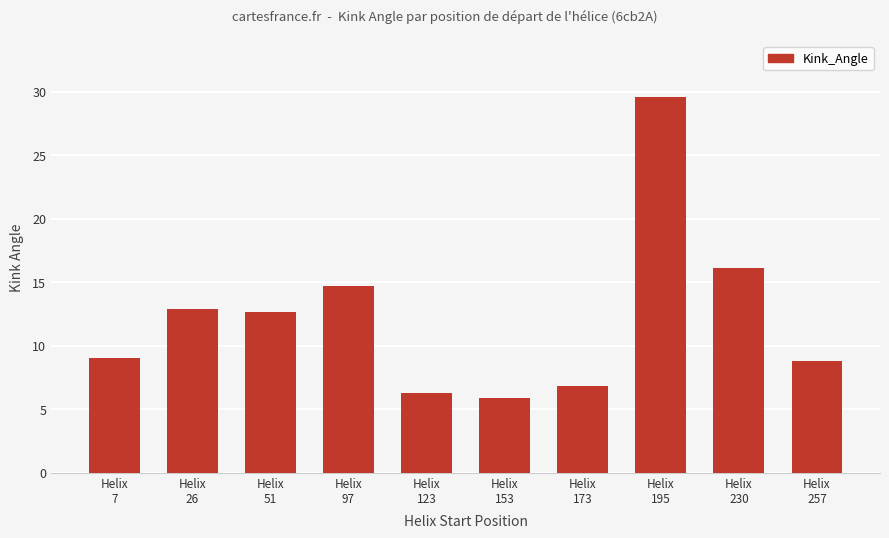

Count the number of values greater than 12.

5